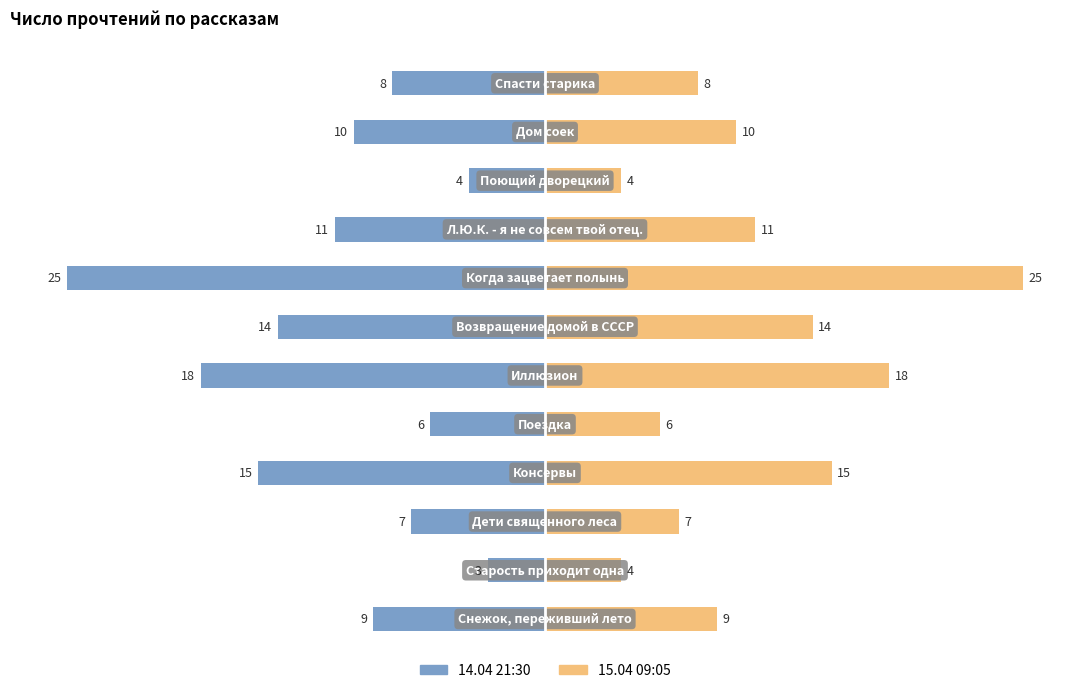

What is the value of the 14.04 21:30 bar at the 1st from the left?

-9